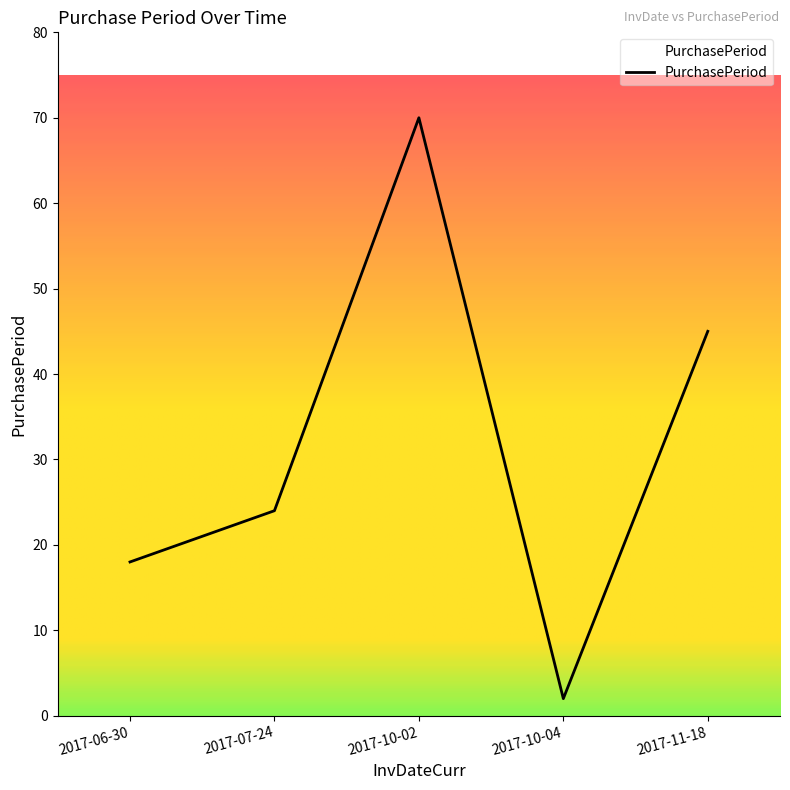

Which category has the lowest value across all series?

2017-10-04